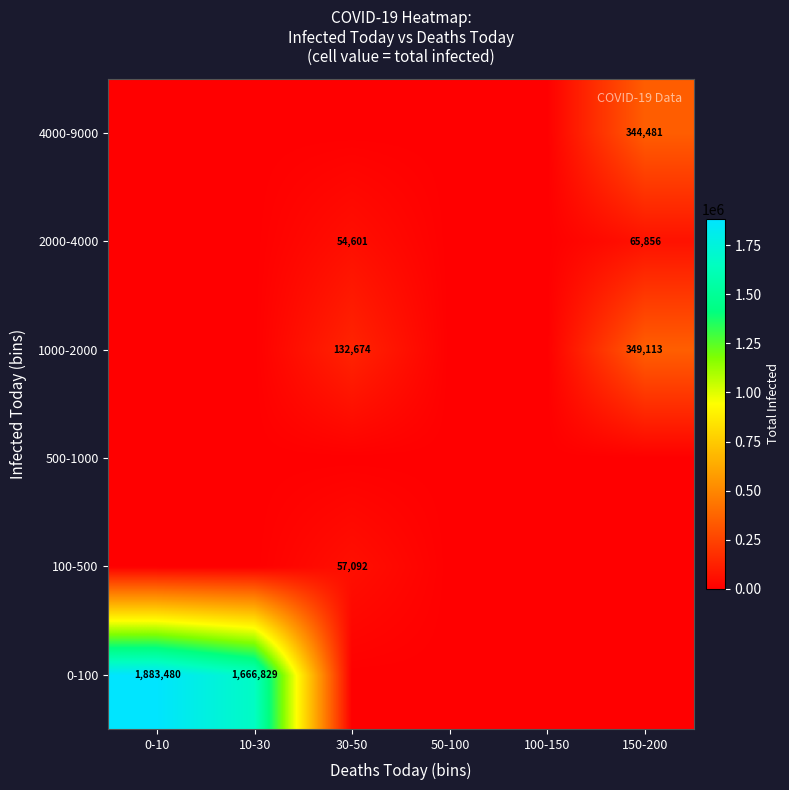

True or false: 4000-9000 has a value of 344481 at 150-200.

True